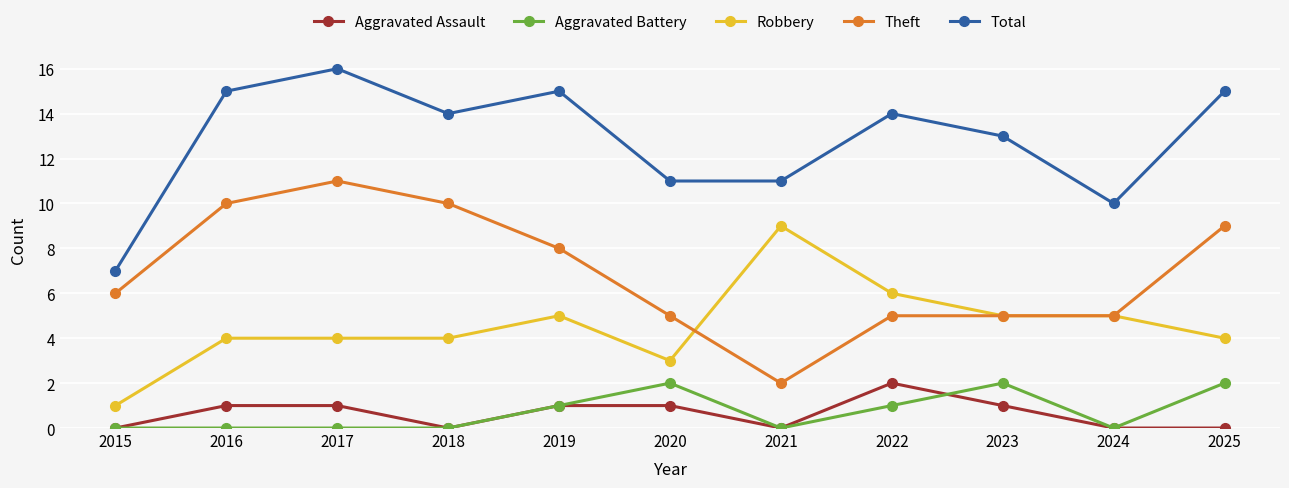

How many lines are shown in the chart?

5